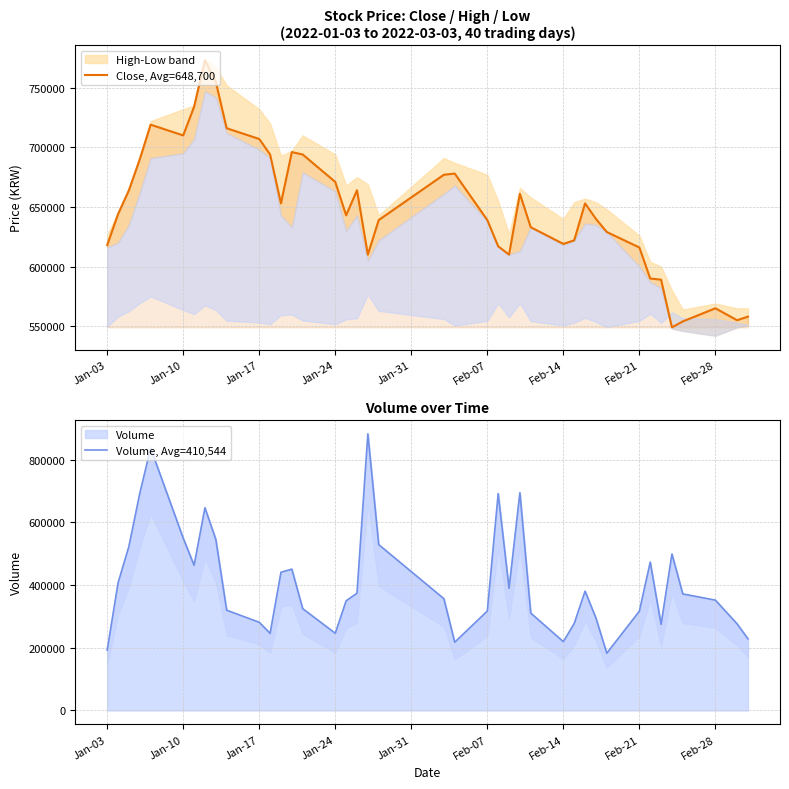

How many data points in Close, Avg=648,700 are above 644000?

19